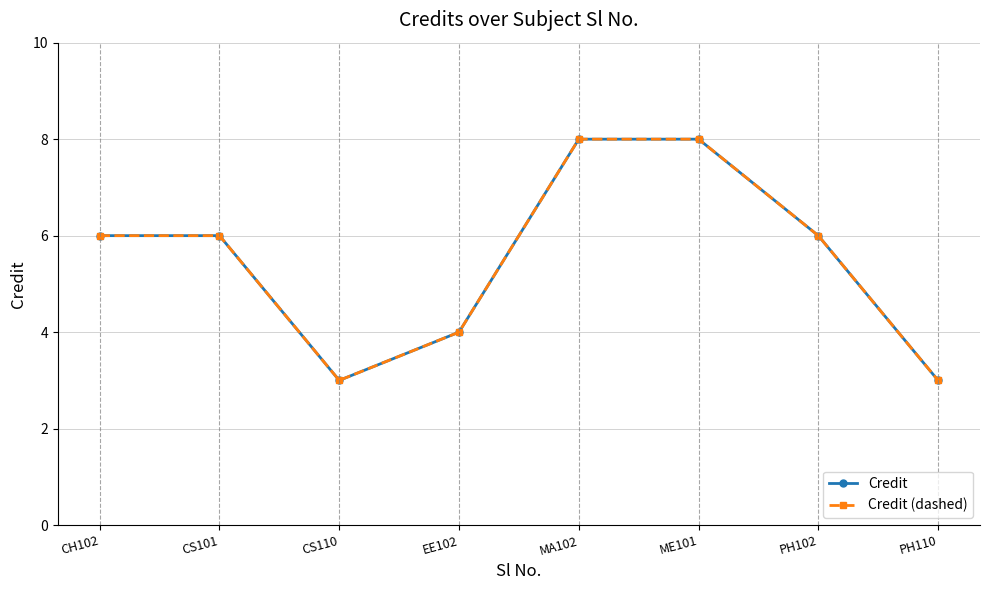

Which label corresponds to the smallest value in the chart?

CS110